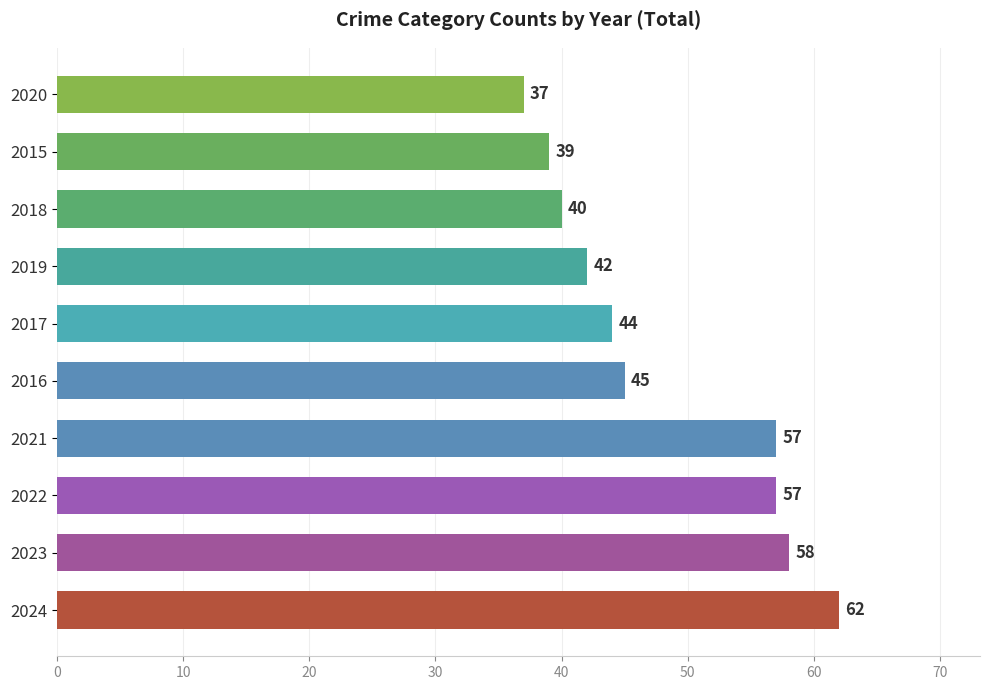

Read the value at 2017.

44